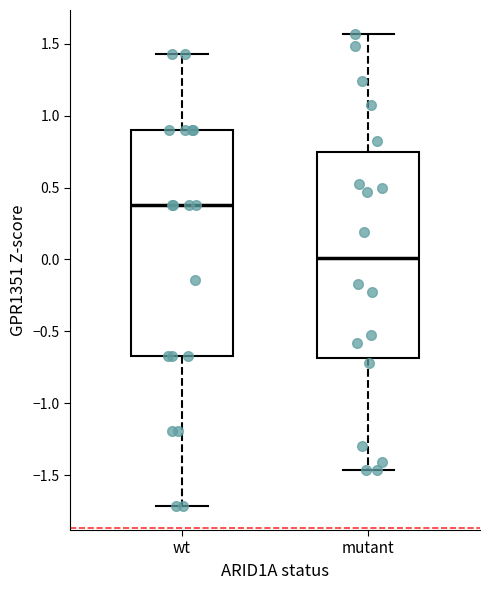

Reading left to right, read every box against the y-axis: the position of its median line, the range the box covers, and the ends of its whiskers. The values are not printed on the chart, so give them approximately, as read against the axis.

wt: median 0.40, box -0.65 to 0.90, whiskers -1.70 to 1.45
mutant: median 0.00, box -0.70 to 0.75, whiskers -1.45 to 1.55